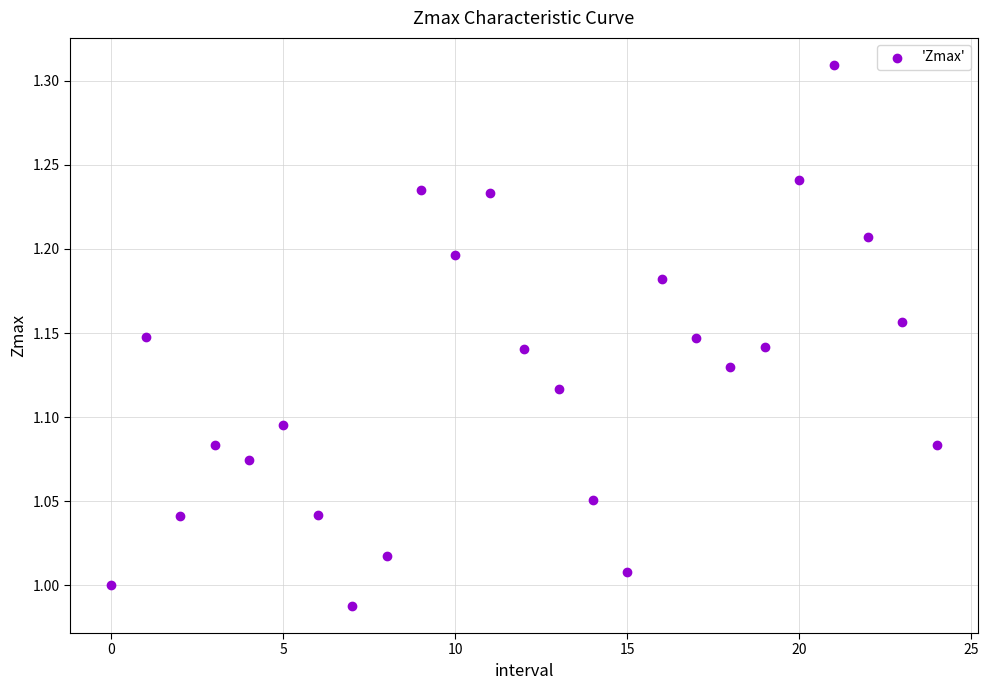

How many points are shown in the scatter plot?

25